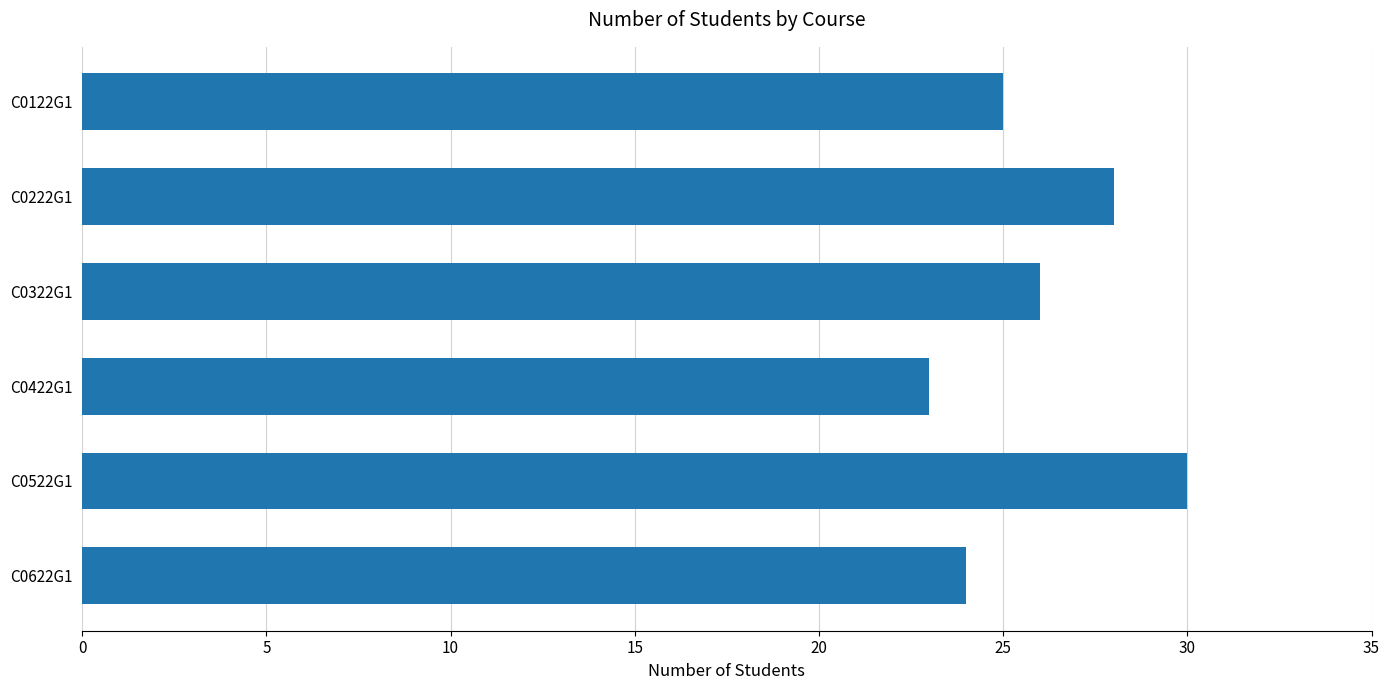

The value at C0222G1 is 6. True or false?

False